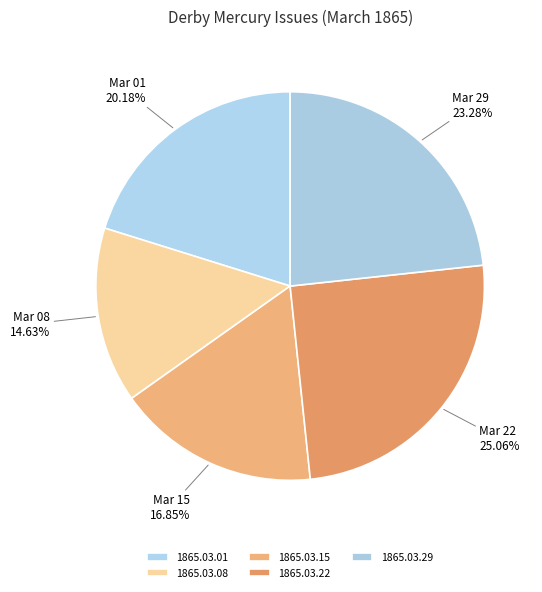

Count the number of slices in the pie.

5